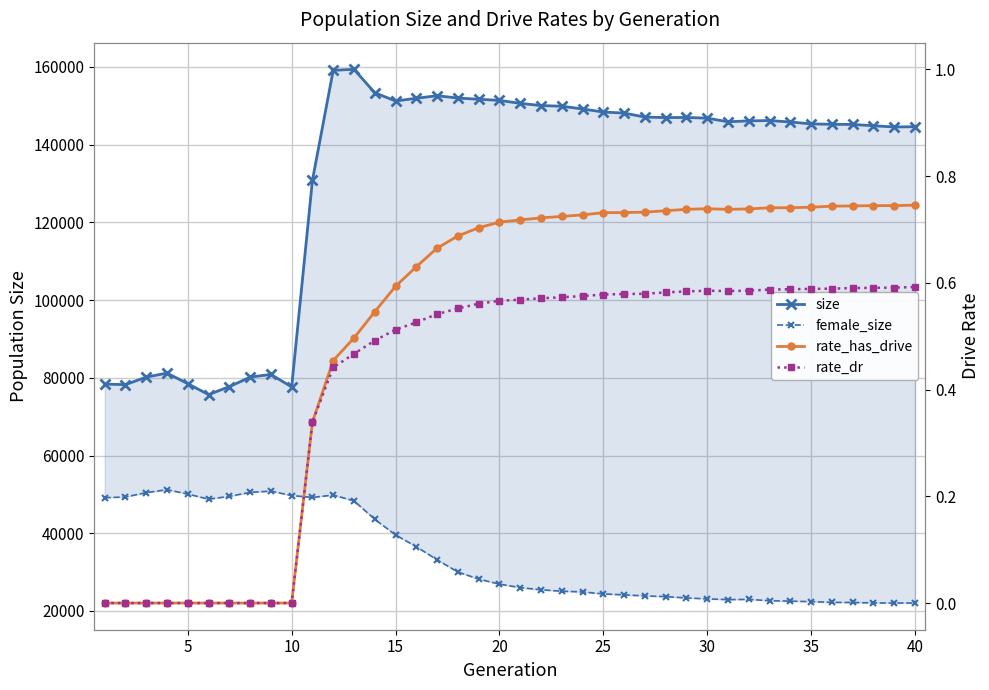

What is the maximum value shown in the chart?

159361.0